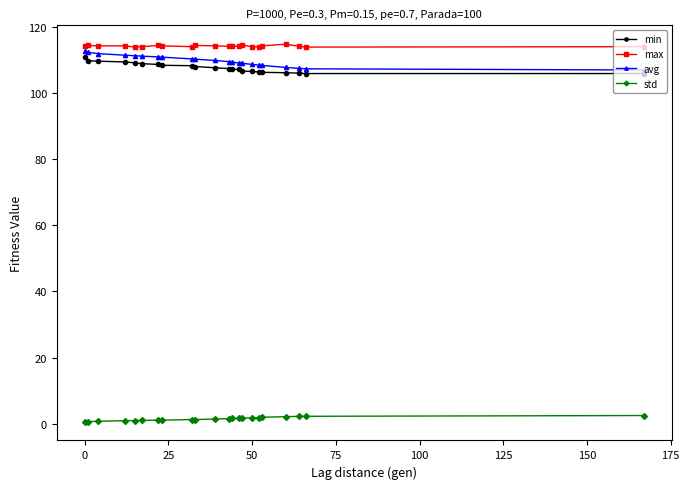

At how many categories does at least one series exceed 68?

22